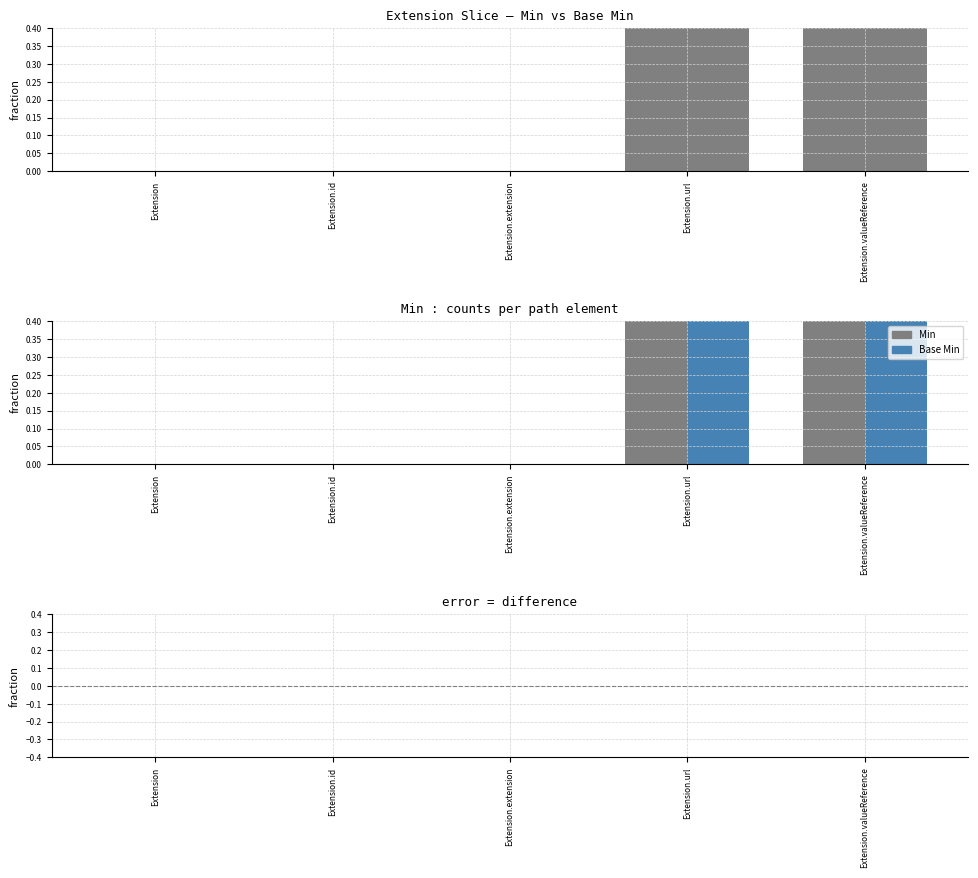

Between Extension.extension and Extension.valueReference, which series saw the biggest shift?

Min